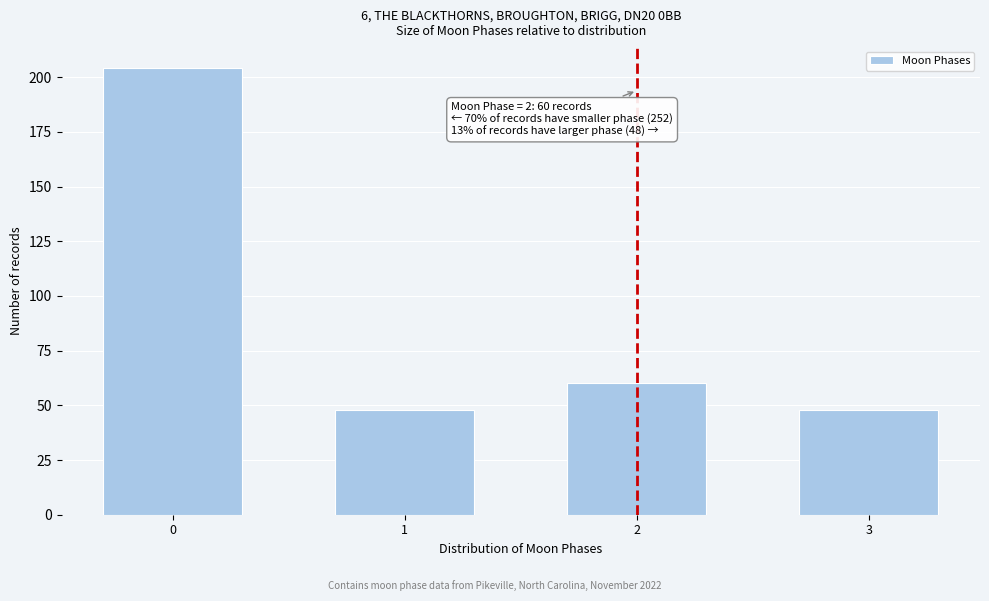

Reading left to right, extract all data points from this chart.

204	48	60	48